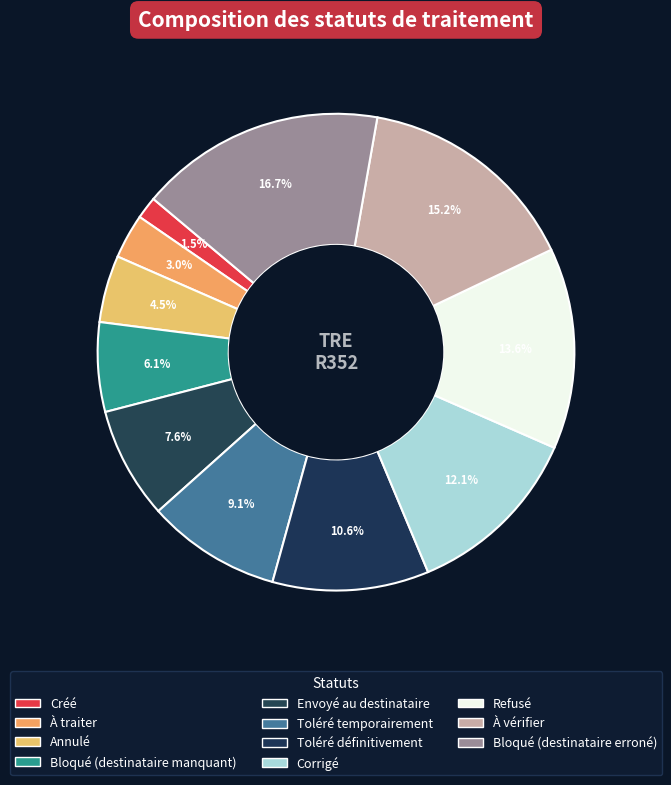

What percentage is the Refusé slice, to the nearest percent?

14%